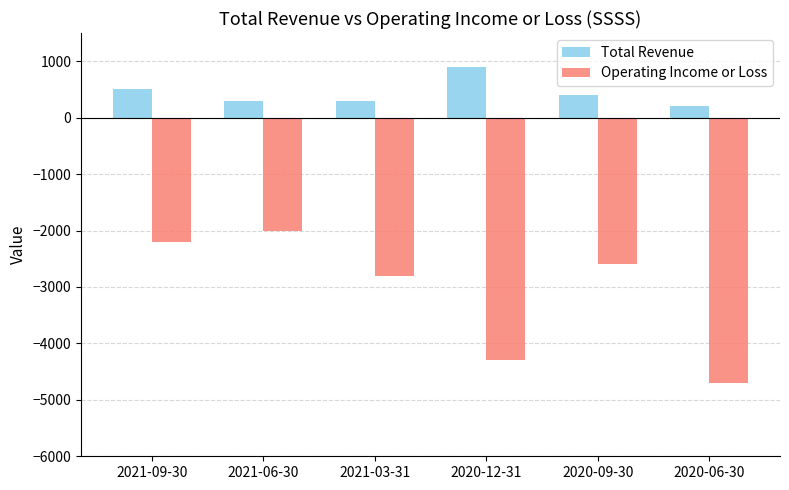

Which series has the widest spread of values?

Operating Income or Loss